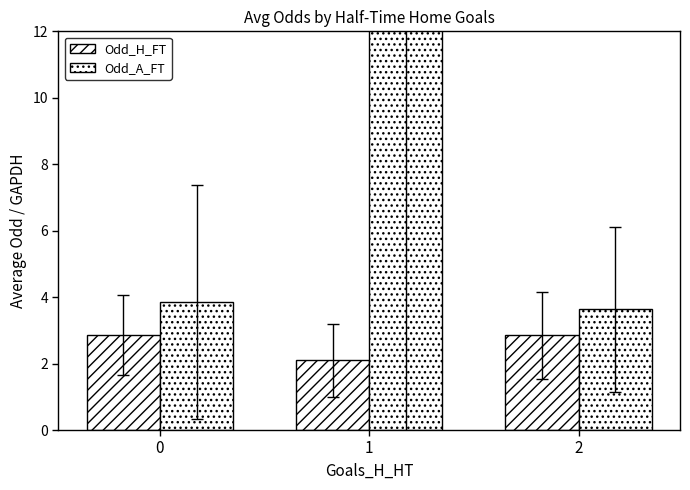

What is the minimum value shown in the chart?

2.1